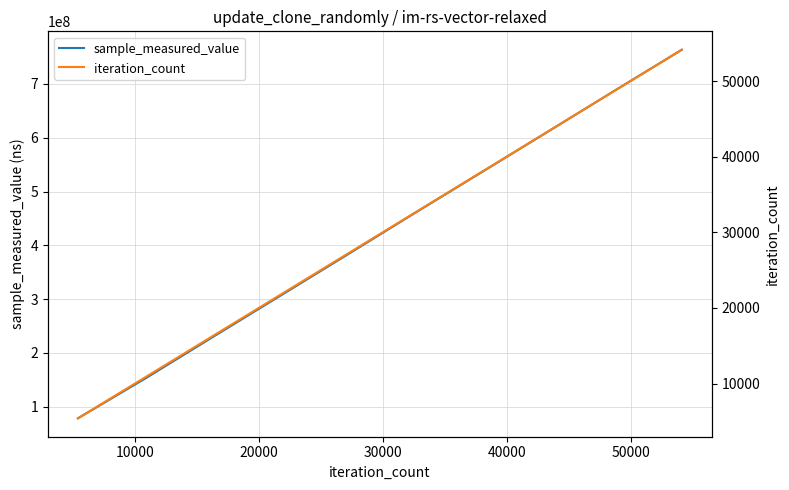

How many lines are shown in the chart?

2